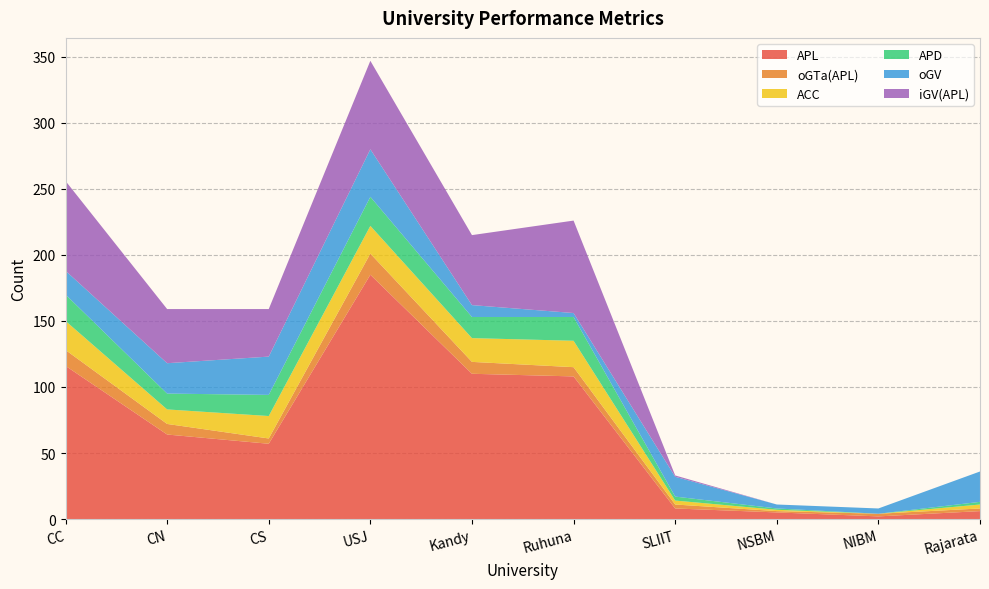

Reading left to right, what are all the values shown in this chart?

APL: 116	64	57	185	110	108	8	5	2	6
oGTa(APL): 12	8	4	16	9	7	3	1	2	2
ACC: 22	11	17	21	18	20	3	1	0	3
APD: 20	12	16	22	16	18	3	1	0	2
oGV: 18	23	29	36	9	3	15	3	4	23
iGV(APL): 68	41	36	67	53	70	1	0	0	0